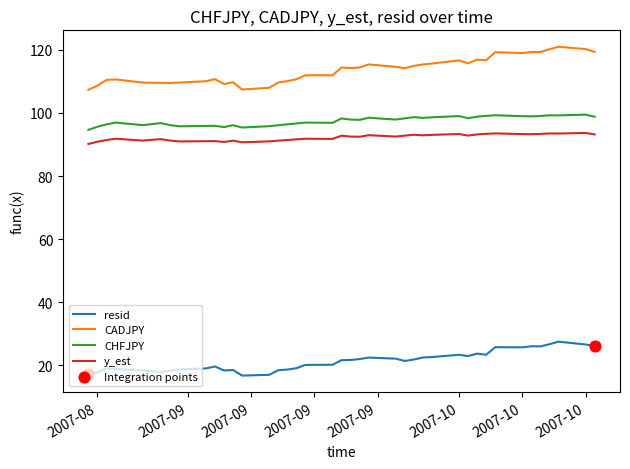

Which series has the largest total across all categories?

CADJPY